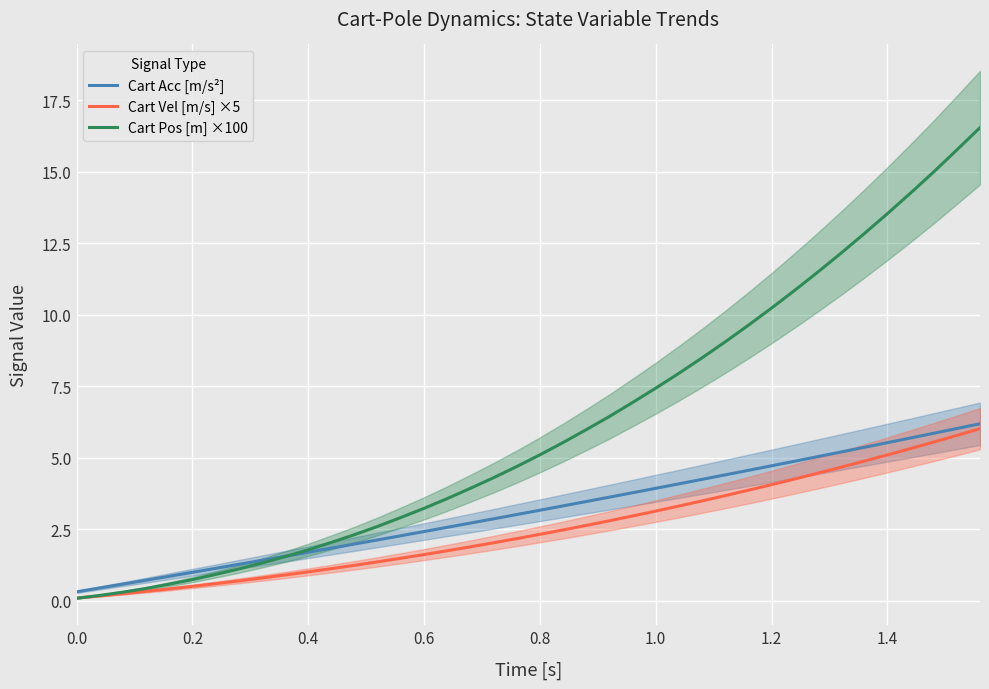

How many lines are shown in the chart?

3